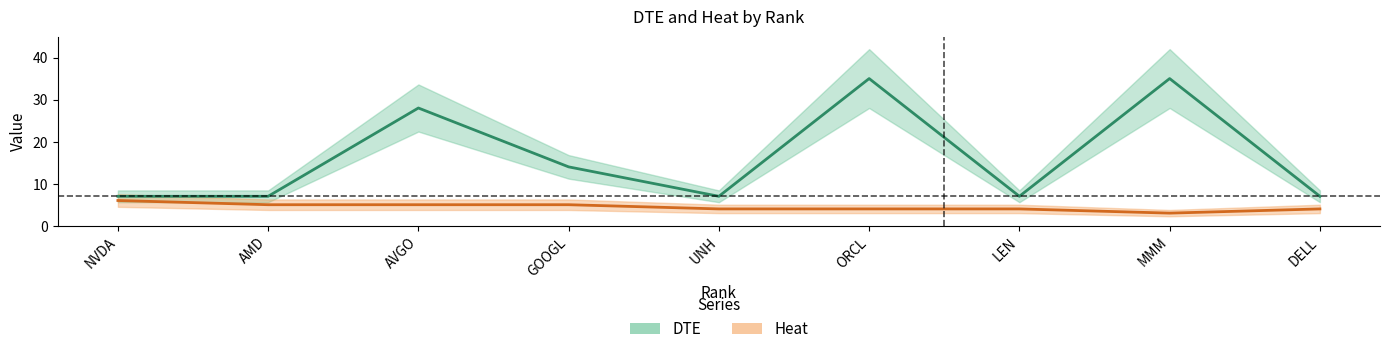

In Heat, how many points are lower than both neighbors (excluding endpoints)?

1